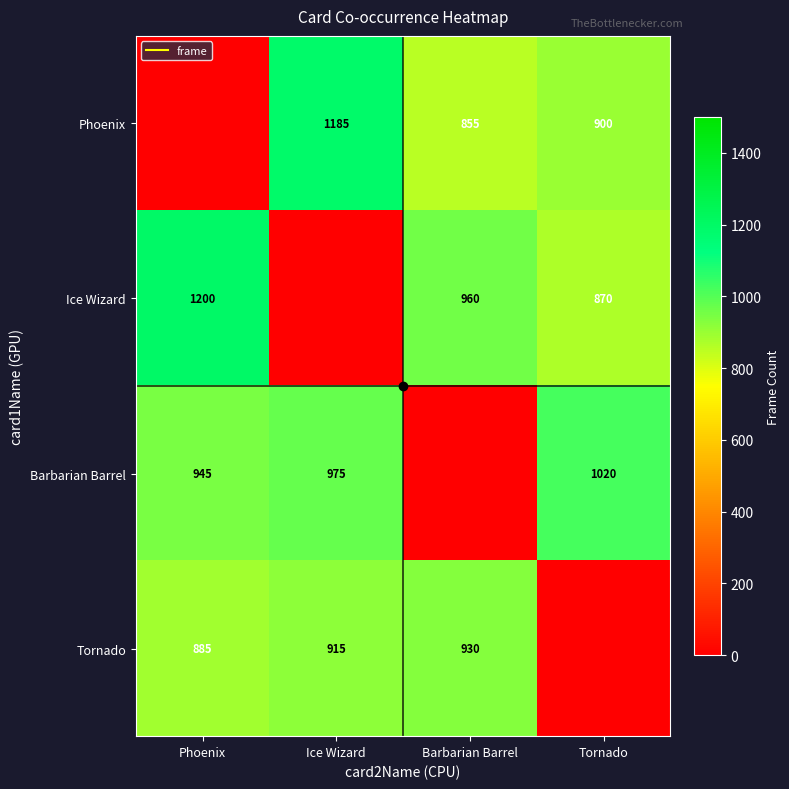

Which category has the lowest value across all series?

Phoenix